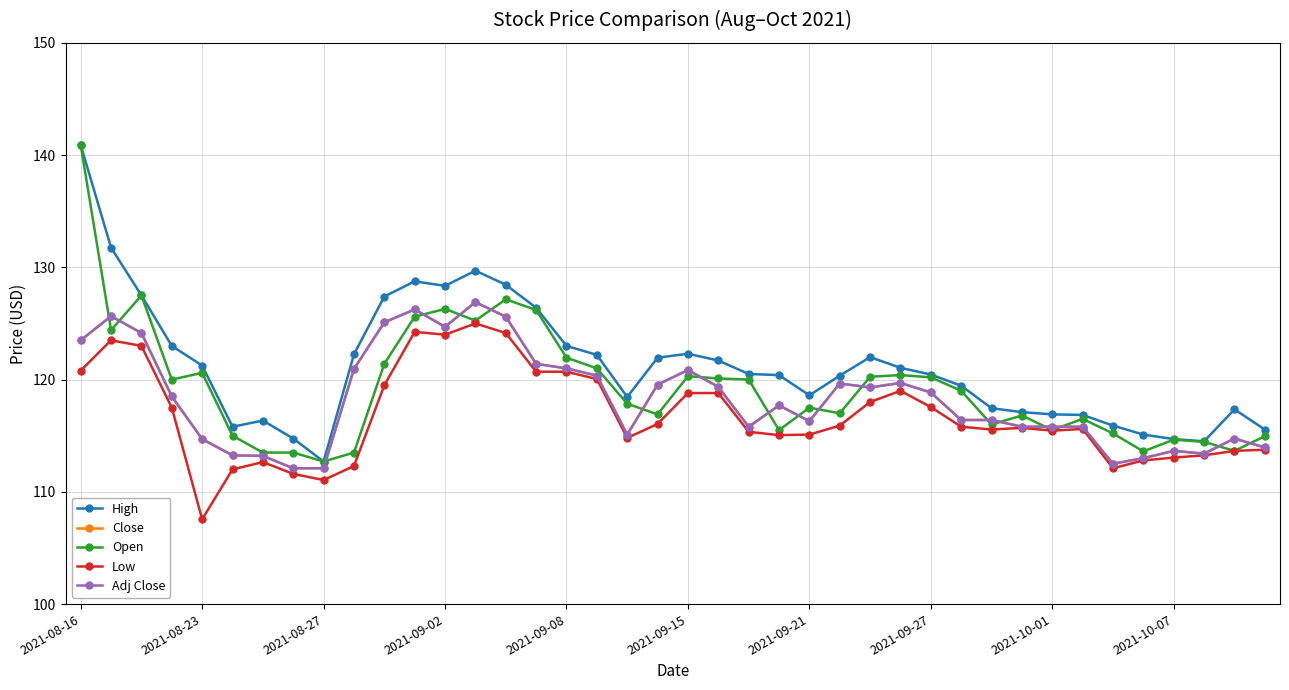

Does the chart have visible grid lines?

Yes